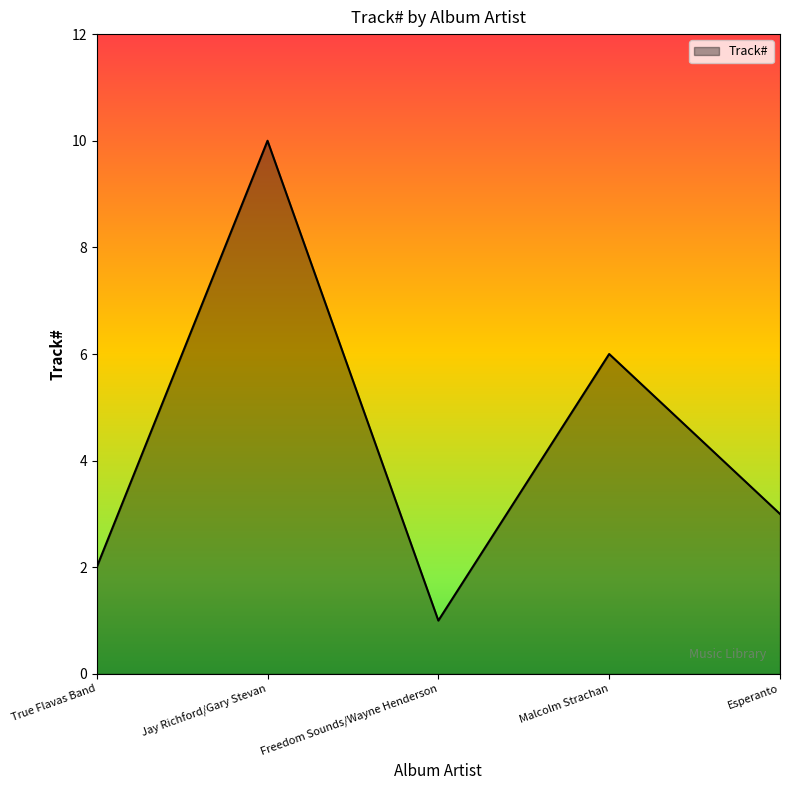

How many lines are shown in the chart?

1